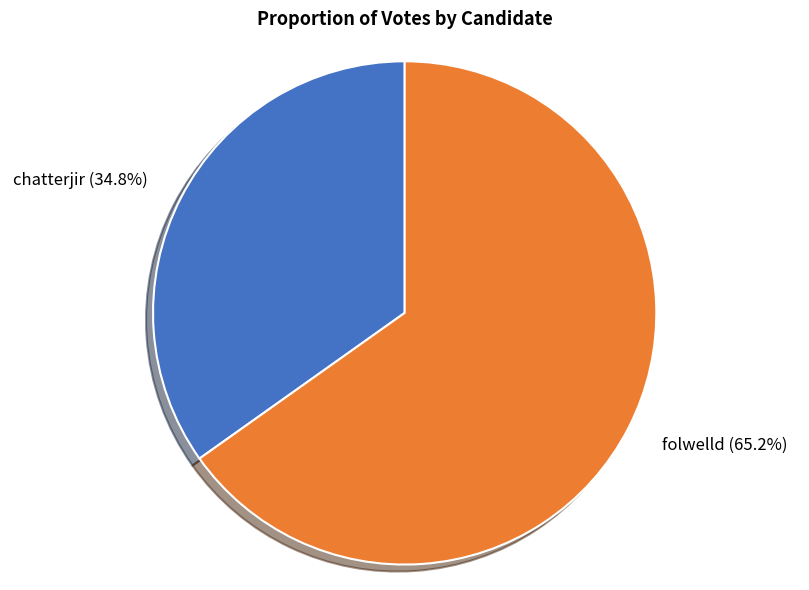

Is there a majority slice in this chart?

Yes